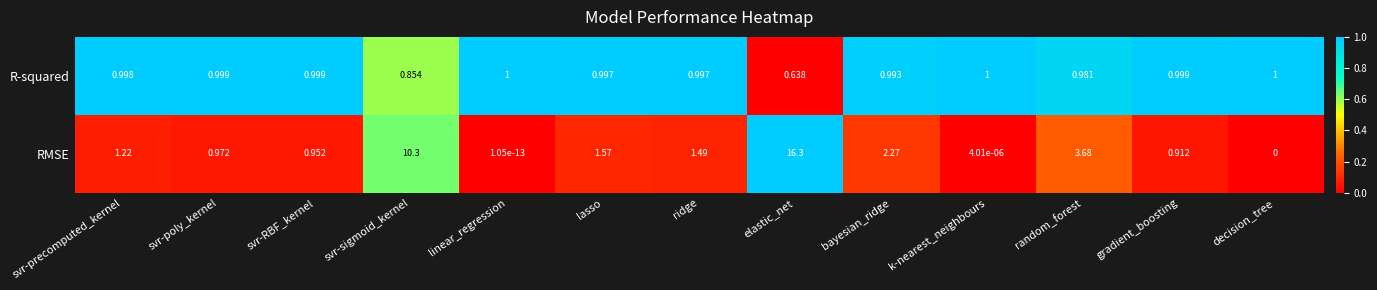

List the series in order of their peak value, highest first.

RMSE, R-squared